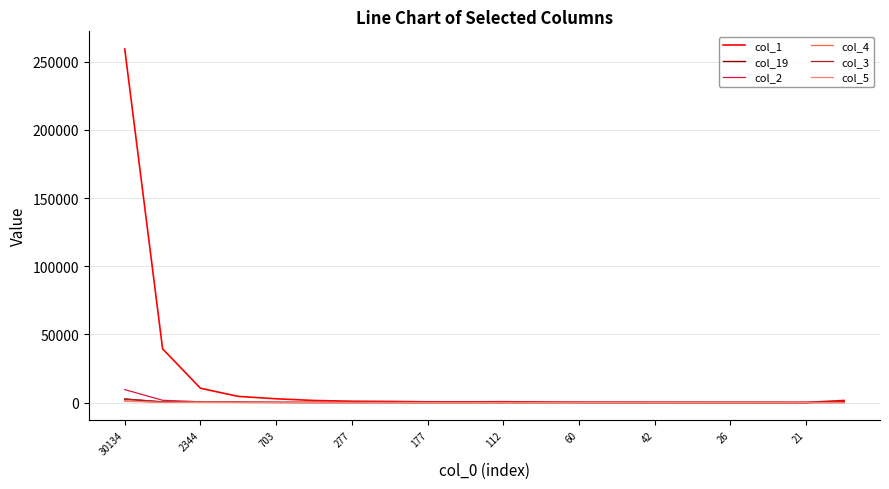

What is the maximum value shown in the chart?

259342